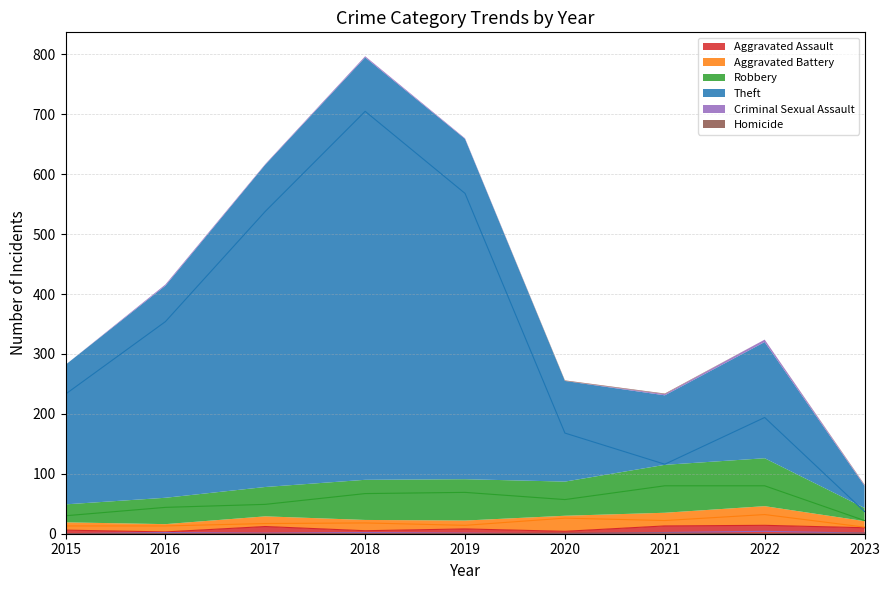

At which category does Theft reach its first local peak?

2018